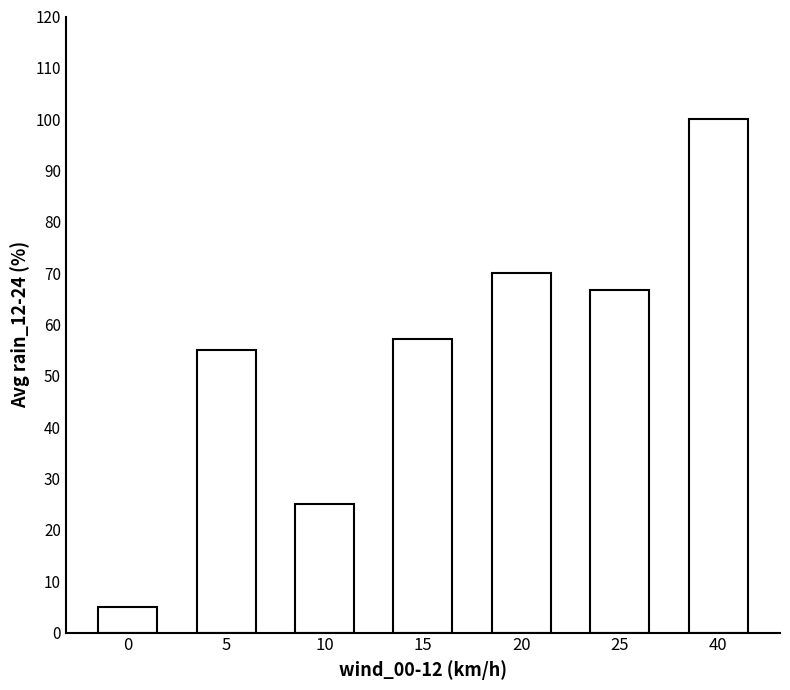

Reading left to right, list all the values displayed in this chart.

0=5.0	5=55.0	10=25.0	15=57.2	20=70.0	25=66.7	40=100.0